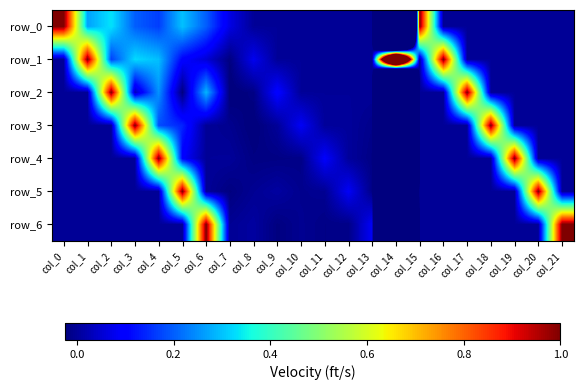

Reading right to left, extract all data points from this chart.

row_0: col_21=0.0	col_20=0.0	col_19=0.0	col_18=0.0	col_17=0.0	col_16=0.0	col_15=1.0	col_14=-7.0	col_13=0.0	col_12=0.0	col_11=0.0	col_10=0.0	col_9=0.0	col_8=0.0	col_7=0.1	col_6=0.2	col_5=0.3	col_4=0.2	col_3=0.2	col_2=0.3	col_1=0.3	col_0=1.0
row_1: col_21=0.0	col_20=0.0	col_19=0.0	col_18=0.0	col_17=0.0	col_16=1.0	col_15=0.0	col_14=2.6	col_13=0.0	col_12=0.0	col_11=0.0	col_10=0.0	col_9=0.0	col_8=0.1	col_7=-0.0	col_6=0.1	col_5=0.1	col_4=0.3	col_3=0.3	col_2=0.2	col_1=1.0	col_0=0.0
row_2: col_21=0.0	col_20=0.0	col_19=0.0	col_18=0.0	col_17=1.0	col_16=0.0	col_15=0.0	col_14=-6.5	col_13=0.0	col_12=0.0	col_11=0.0	col_10=0.0	col_9=0.1	col_8=-0.0	col_7=-0.0	col_6=0.3	col_5=-0.0	col_4=0.3	col_3=0.0	col_2=1.0	col_1=0.0	col_0=0.0
row_3: col_21=0.0	col_20=0.0	col_19=0.0	col_18=1.0	col_17=0.0	col_16=0.0	col_15=0.0	col_14=-11.6	col_13=-0.0	col_12=0.0	col_11=0.0	col_10=0.1	col_9=0.0	col_8=-0.0	col_7=-0.0	col_6=0.0	col_5=0.1	col_4=0.2	col_3=1.0	col_2=0.0	col_1=0.0	col_0=0.0
row_4: col_21=0.0	col_20=0.0	col_19=1.0	col_18=0.0	col_17=0.0	col_16=0.0	col_15=0.0	col_14=-8.1	col_13=-0.0	col_12=0.0	col_11=0.1	col_10=-0.0	col_9=-0.0	col_8=-0.0	col_7=0.0	col_6=0.0	col_5=0.1	col_4=1.0	col_3=0.0	col_2=0.0	col_1=0.0	col_0=0.0
row_5: col_21=0.0	col_20=1.0	col_19=0.0	col_18=0.0	col_17=0.0	col_16=0.0	col_15=0.0	col_14=-1.0	col_13=-0.0	col_12=0.1	col_11=-0.0	col_10=-0.0	col_9=0.0	col_8=-0.0	col_7=-0.0	col_6=0.0	col_5=1.0	col_4=0.0	col_3=0.0	col_2=0.0	col_1=0.0	col_0=0.0
row_6: col_21=1.0	col_20=0.0	col_19=0.0	col_18=0.0	col_17=0.0	col_16=0.0	col_15=0.0	col_14=-4.0	col_13=0.1	col_12=-0.0	col_11=-0.0	col_10=-0.0	col_9=-0.0	col_8=0.0	col_7=-0.0	col_6=1.0	col_5=0.0	col_4=0.0	col_3=0.0	col_2=0.0	col_1=0.0	col_0=0.0